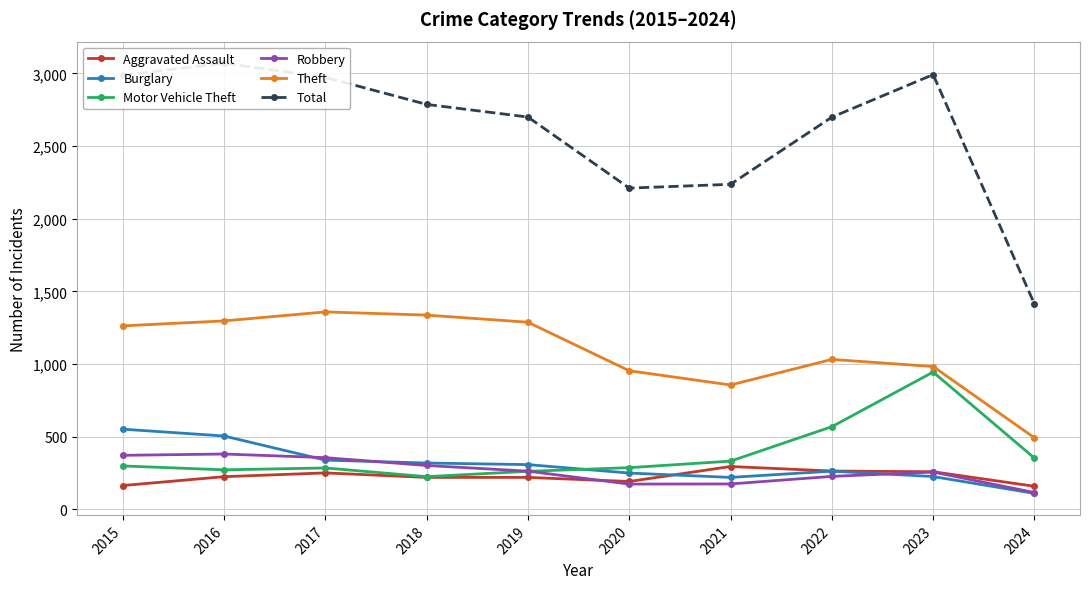

What is the value of the Total point at the 7th from the left?

2237